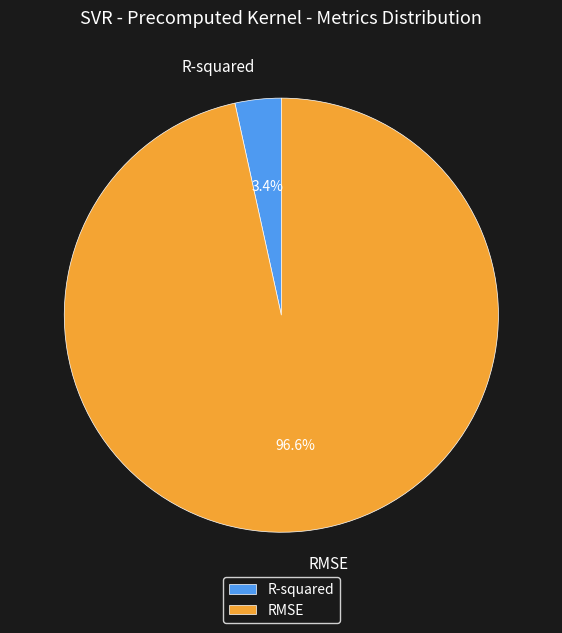

What portion of the pie excludes RMSE?

3.4%